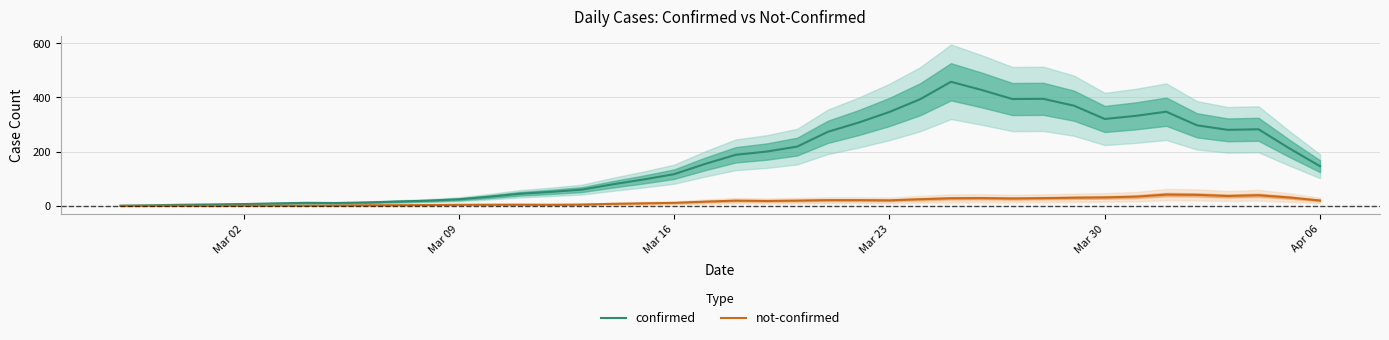

What is the highest value of the confirmed series?

457.6